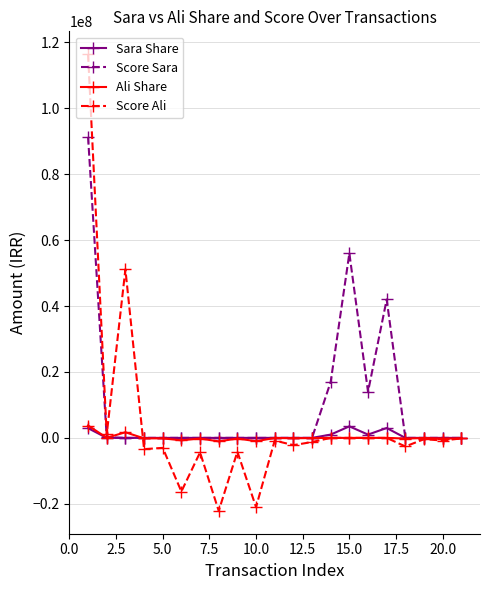

Which series has the widest spread of values?

Score Ali